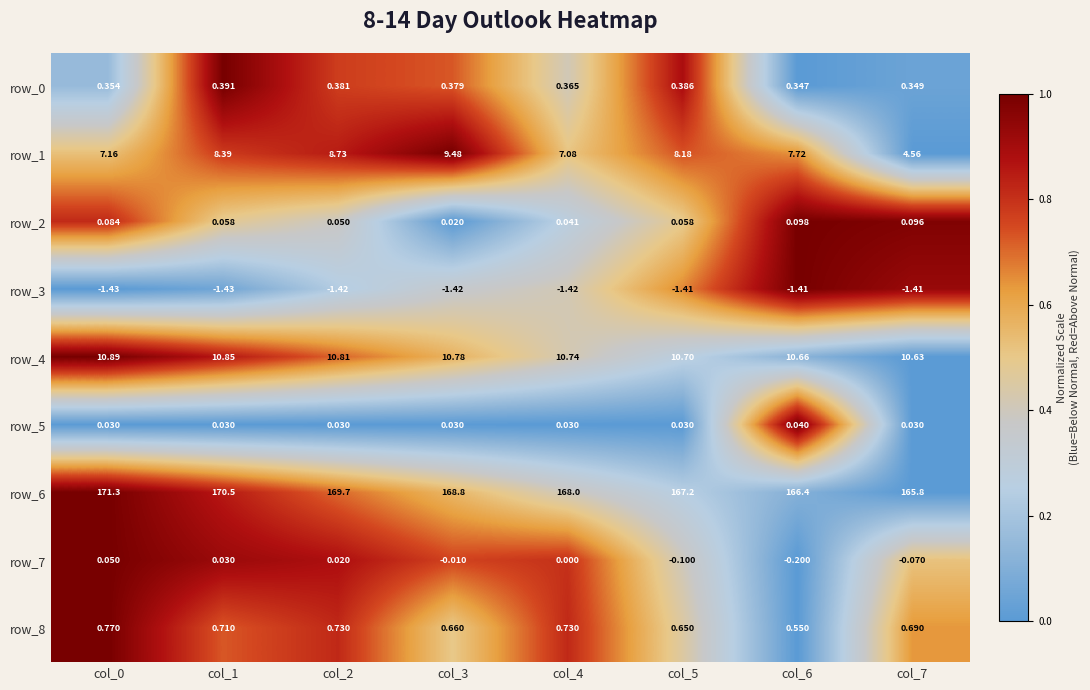

Which series has the largest total across all categories?

row_6